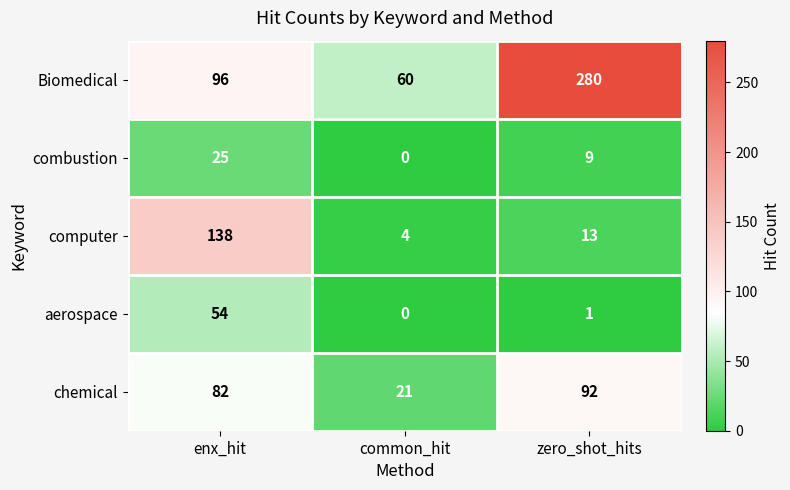

How many distinct data groups are displayed?

5